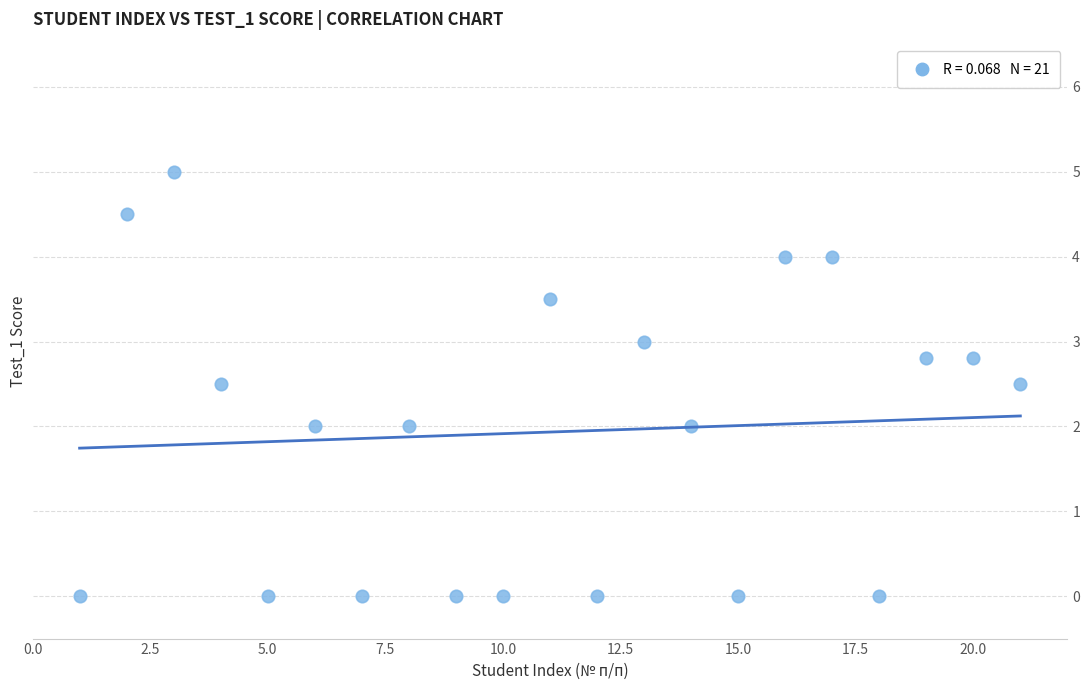

What is the range of Y values (max minus min)?

5.0